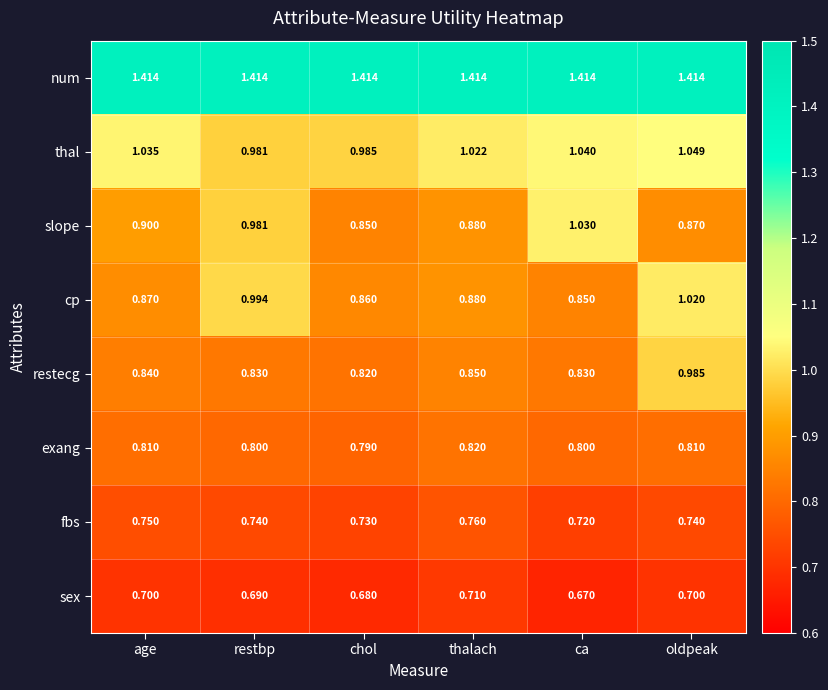

At which label is sex closest to 0?

ca